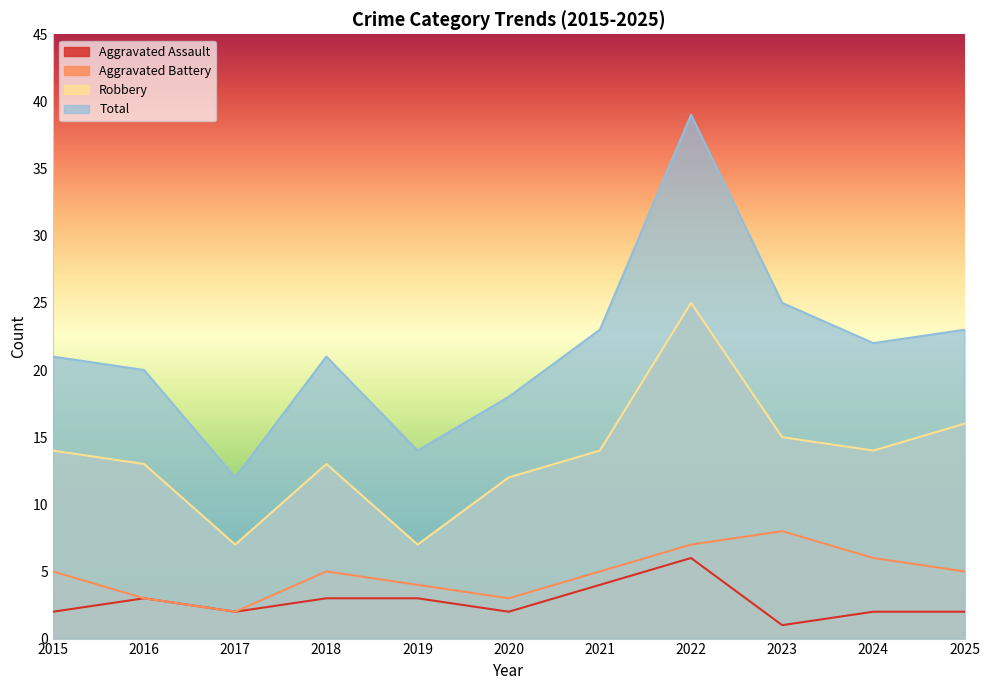

At how many categories does at least one series exceed 32?

1